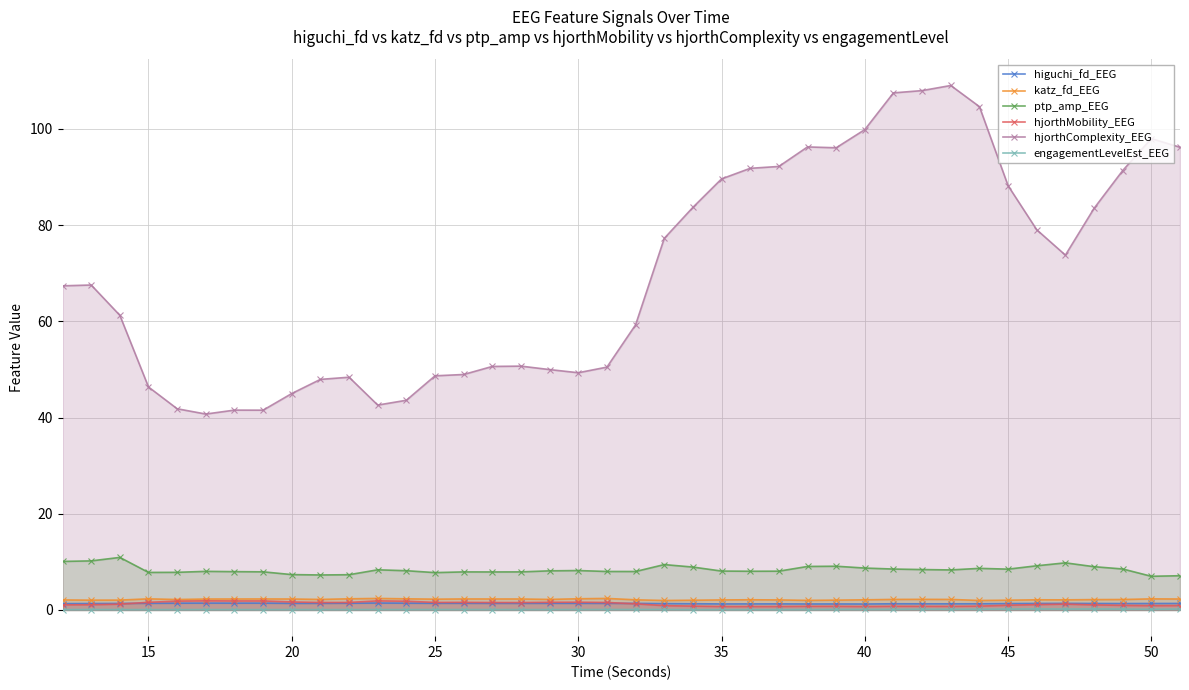

Which series has the largest total across all categories?

hjorthComplexity_EEG